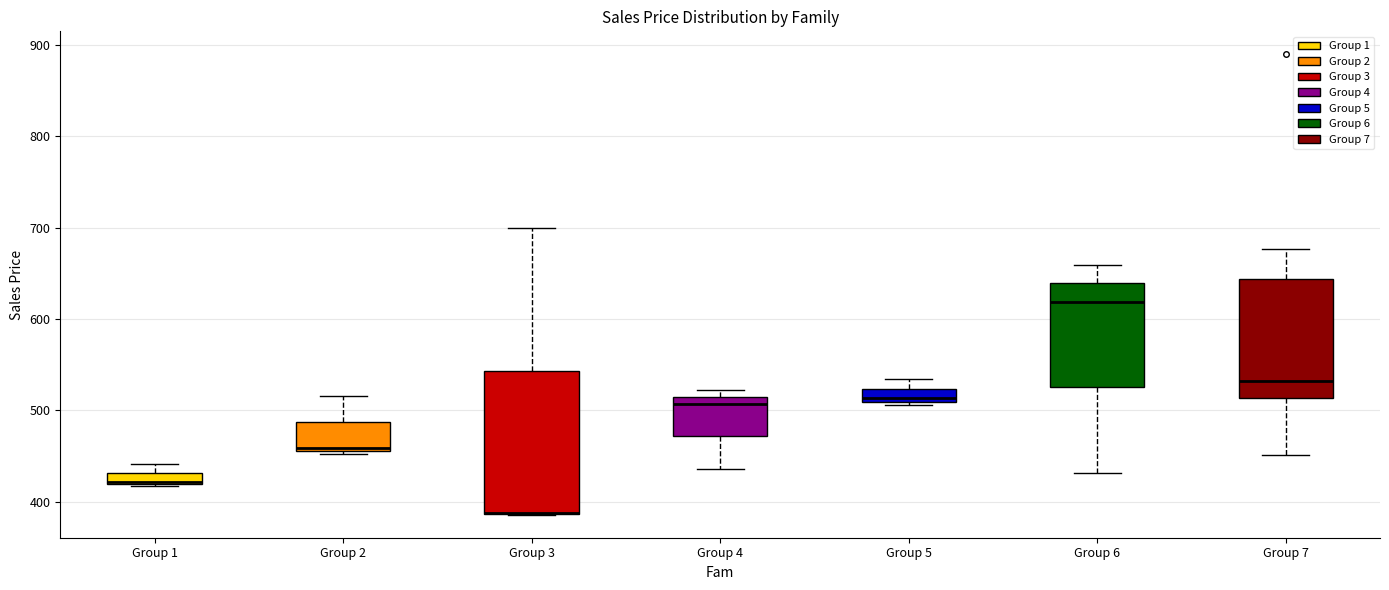

Which box is the tallest, from its lower edge to its upper edge?

Group 3